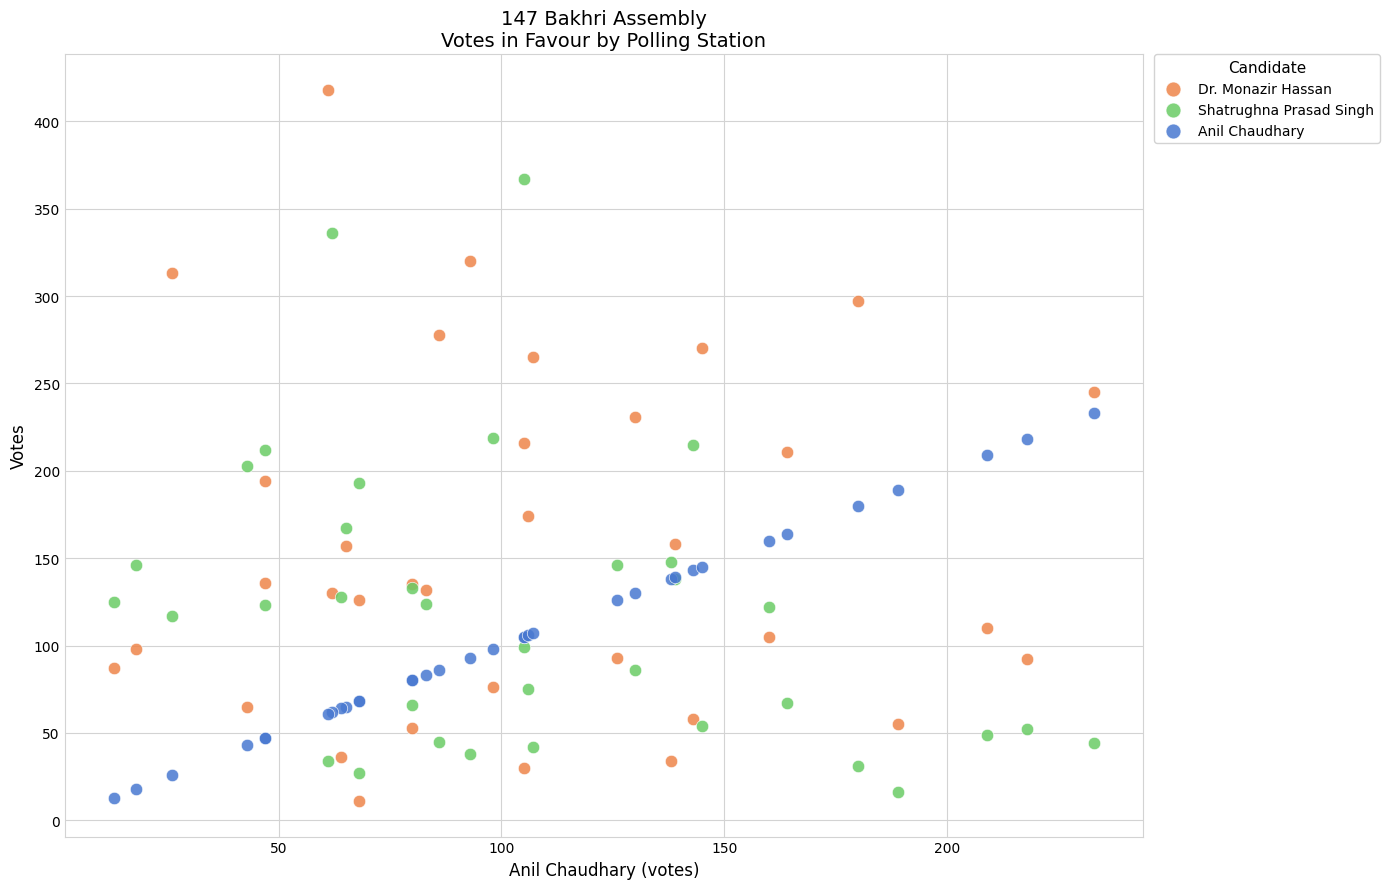

What is the X range (max minus min) for the scatter plot?

220